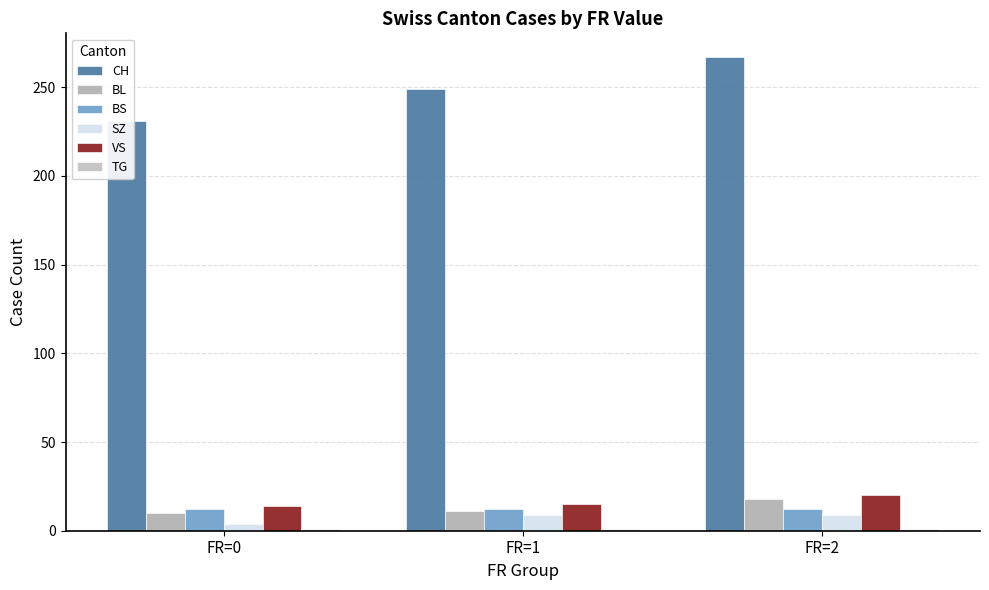

How many data points does each series have?

3